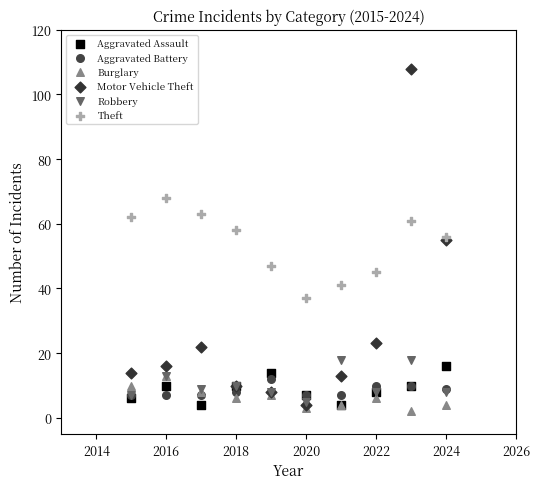

What are all the series names shown in the legend?

Aggravated Assault, Aggravated Battery, Burglary, Motor Vehicle Theft, Robbery, Theft